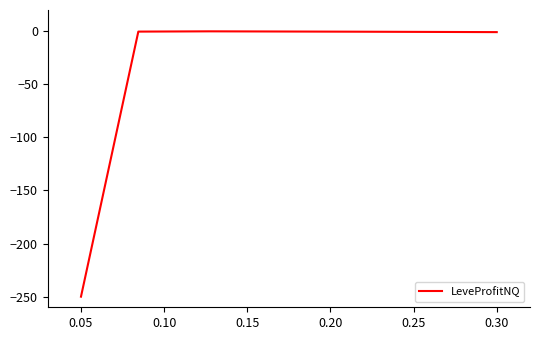

What is the average value?

-50.3